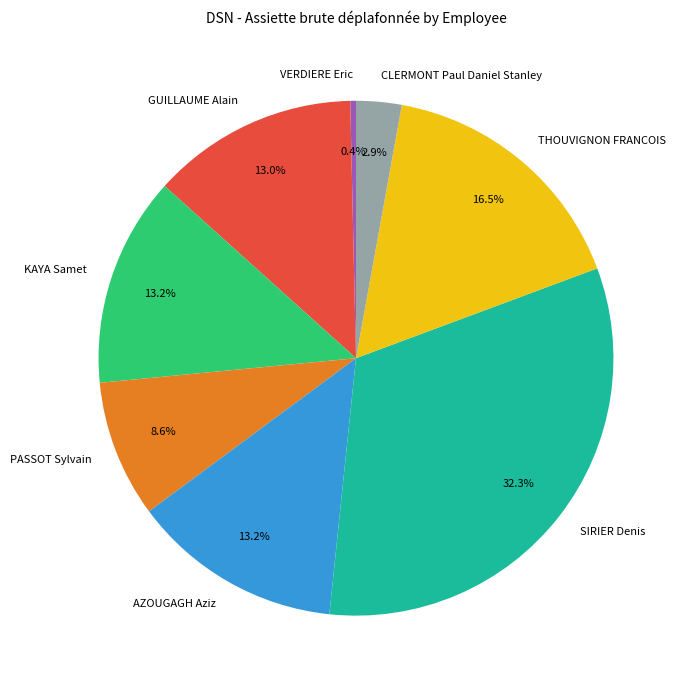

Which has a higher value, PASSOT Sylvain or AZOUGAGH Aziz?

AZOUGAGH Aziz